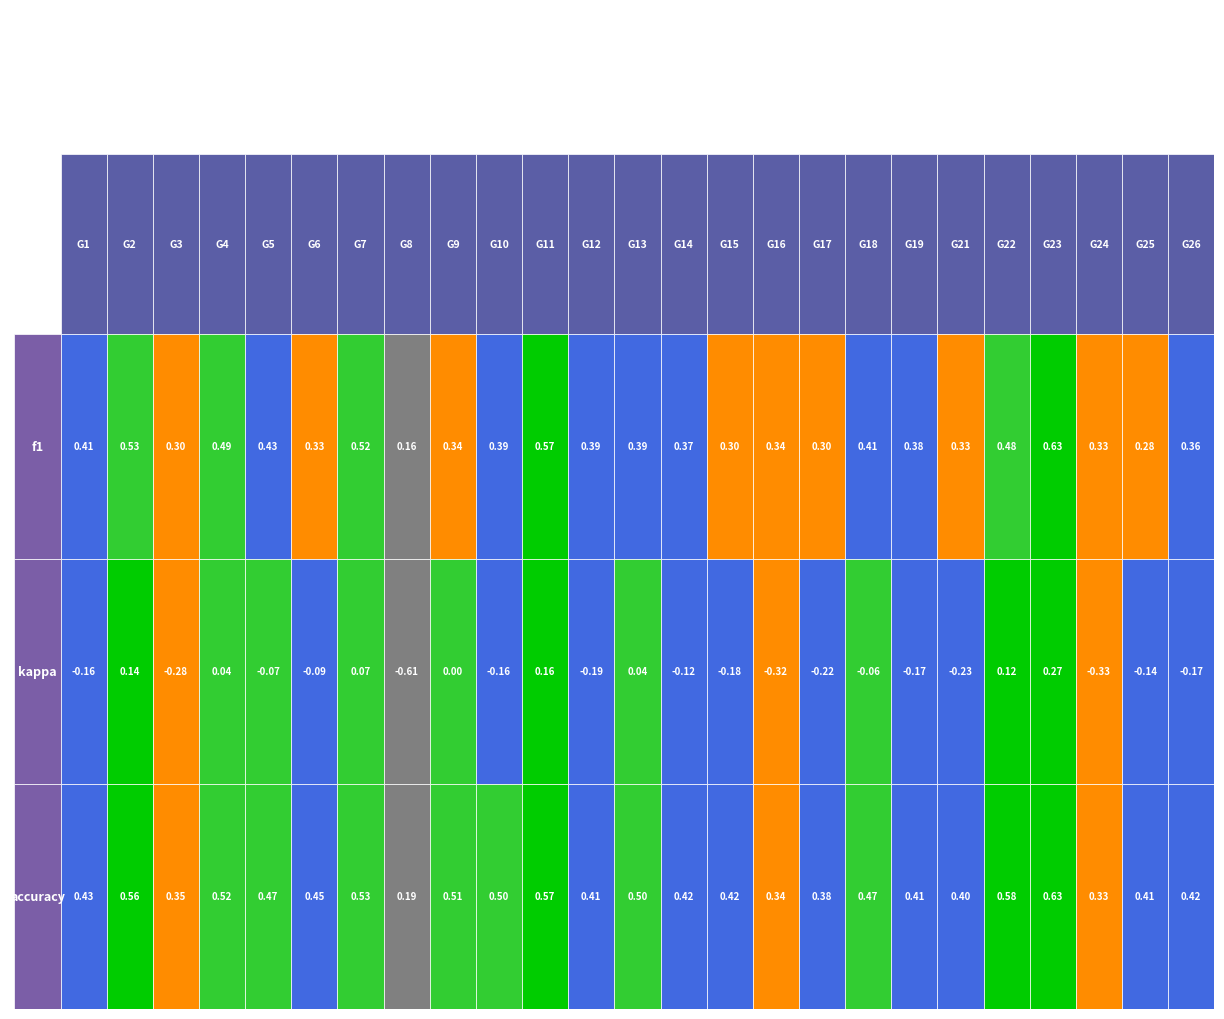

Reading left to right, extract all data points from this chart.

f1: 0.4	0.5	0.3	0.5	0.4	0.3	0.5	0.2	0.3	0.4	0.6	0.4	0.4	0.4	0.3	0.3	0.3	0.4	0.4	0.3	0.5	0.6	0.3	0.3	0.4
kappa: -0.2	0.1	-0.3	0.0	-0.1	-0.1	0.1	-0.6	0.0	-0.2	0.2	-0.2	0.0	-0.1	-0.2	-0.3	-0.2	-0.1	-0.2	-0.2	0.1	0.3	-0.3	-0.1	-0.2
accuracy: 0.4	0.6	0.3	0.5	0.5	0.5	0.5	0.2	0.5	0.5	0.6	0.4	0.5	0.4	0.4	0.3	0.4	0.5	0.4	0.4	0.6	0.6	0.3	0.4	0.4